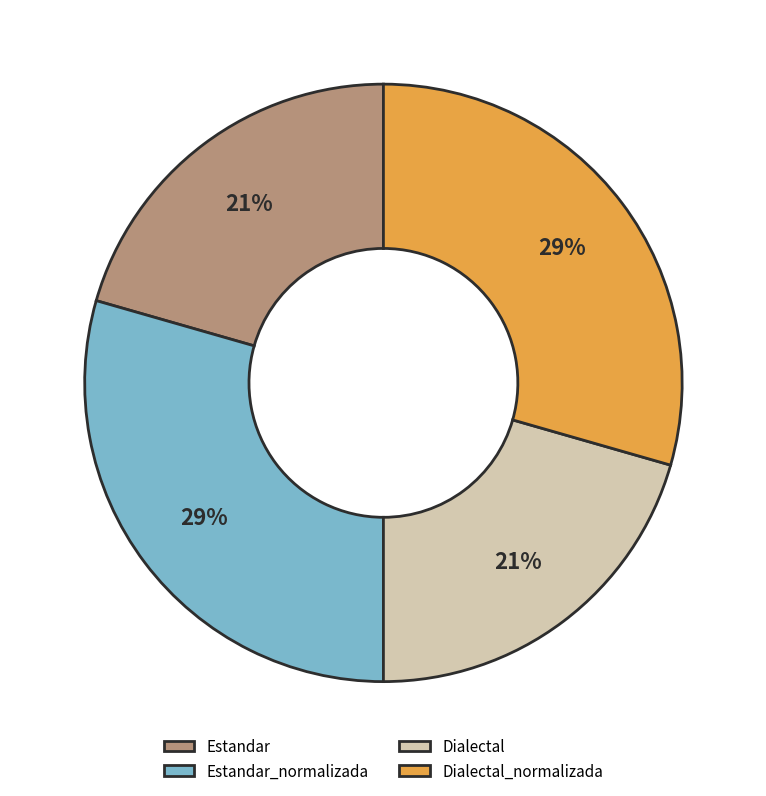

Count the number of slices in the pie.

4